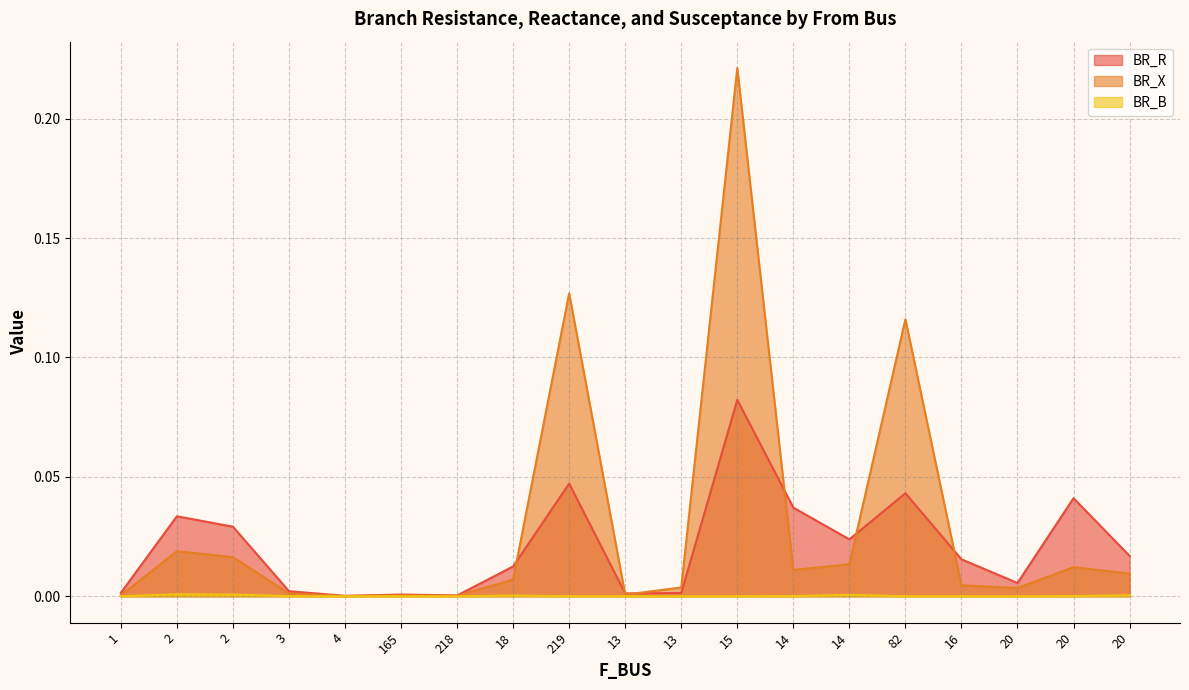

Is it true that BR_B equals 0.0 at 16?

False